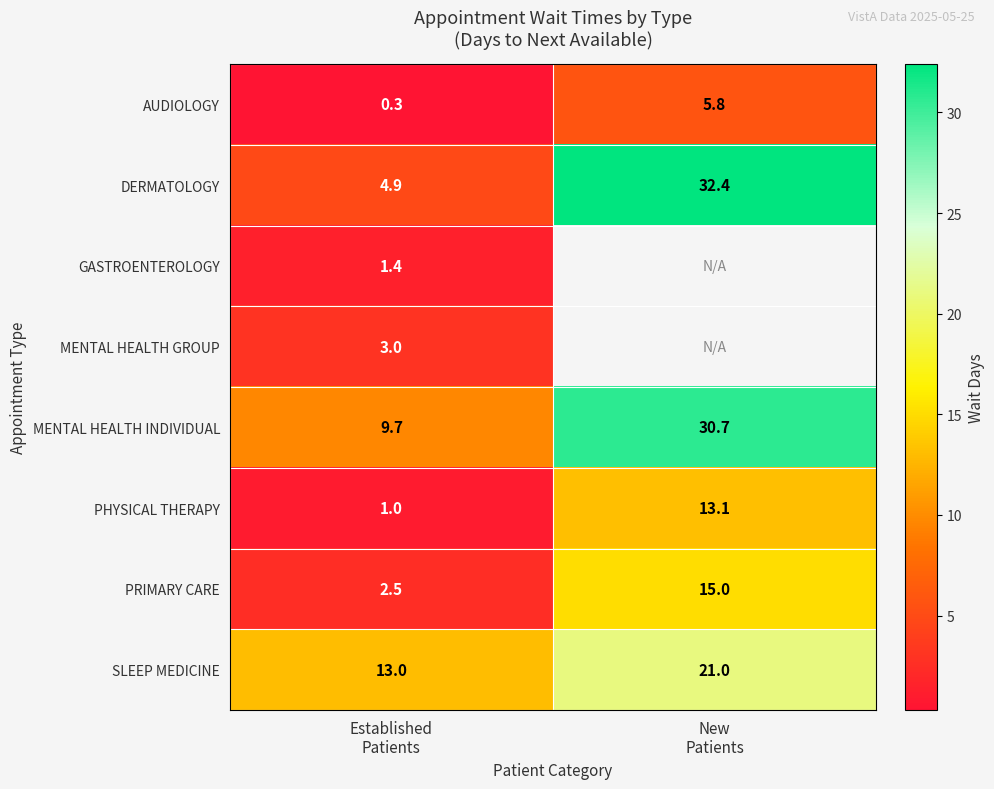

What is the difference between the highest and lowest values at New
Patients?

26.6